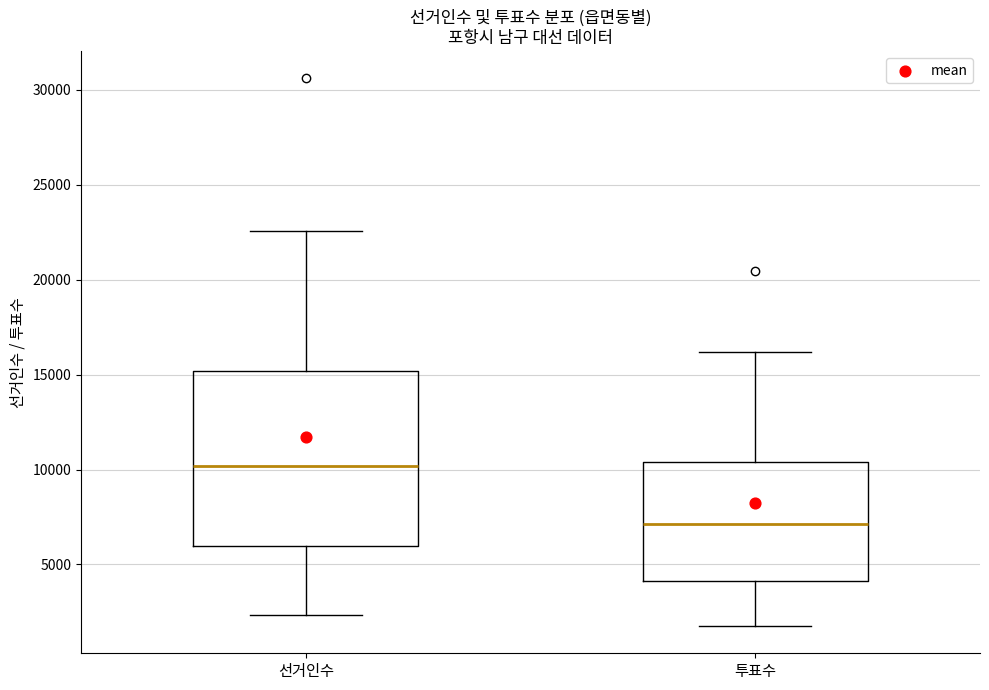

Which box's median line is the highest?

선거인수